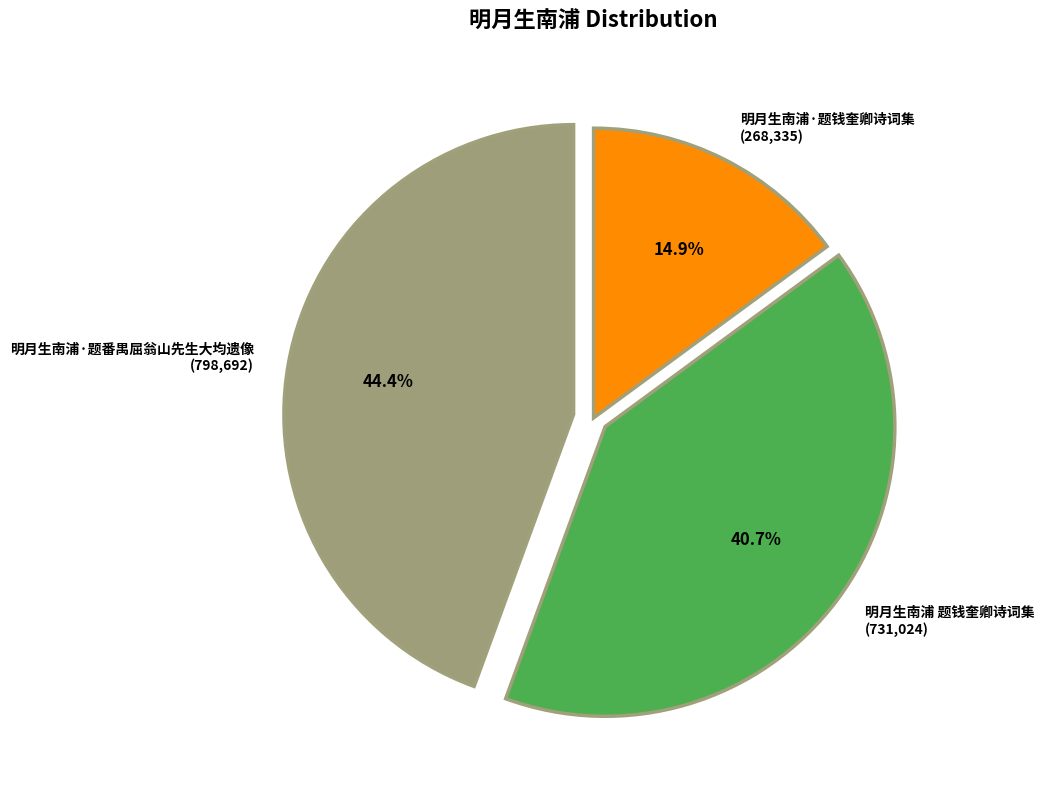

What portion of the pie excludes 明月生南浦·题番禺屈翁山先生大均遗像?

55.6%